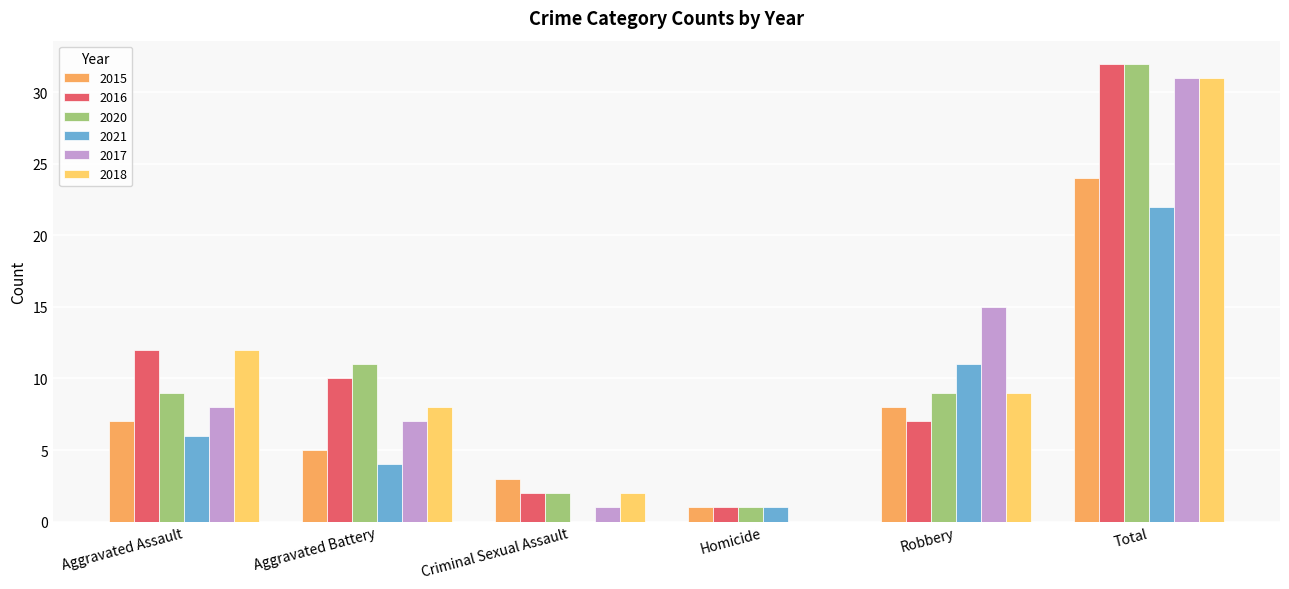

What is the sum of the 2020 values at Aggravated Assault and Criminal Sexual Assault?

11